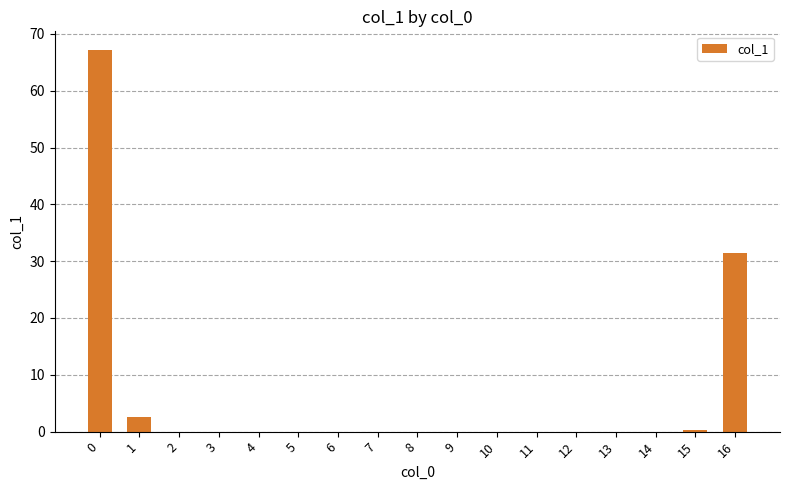

Is it true that the value at 10 is -33.1?

False